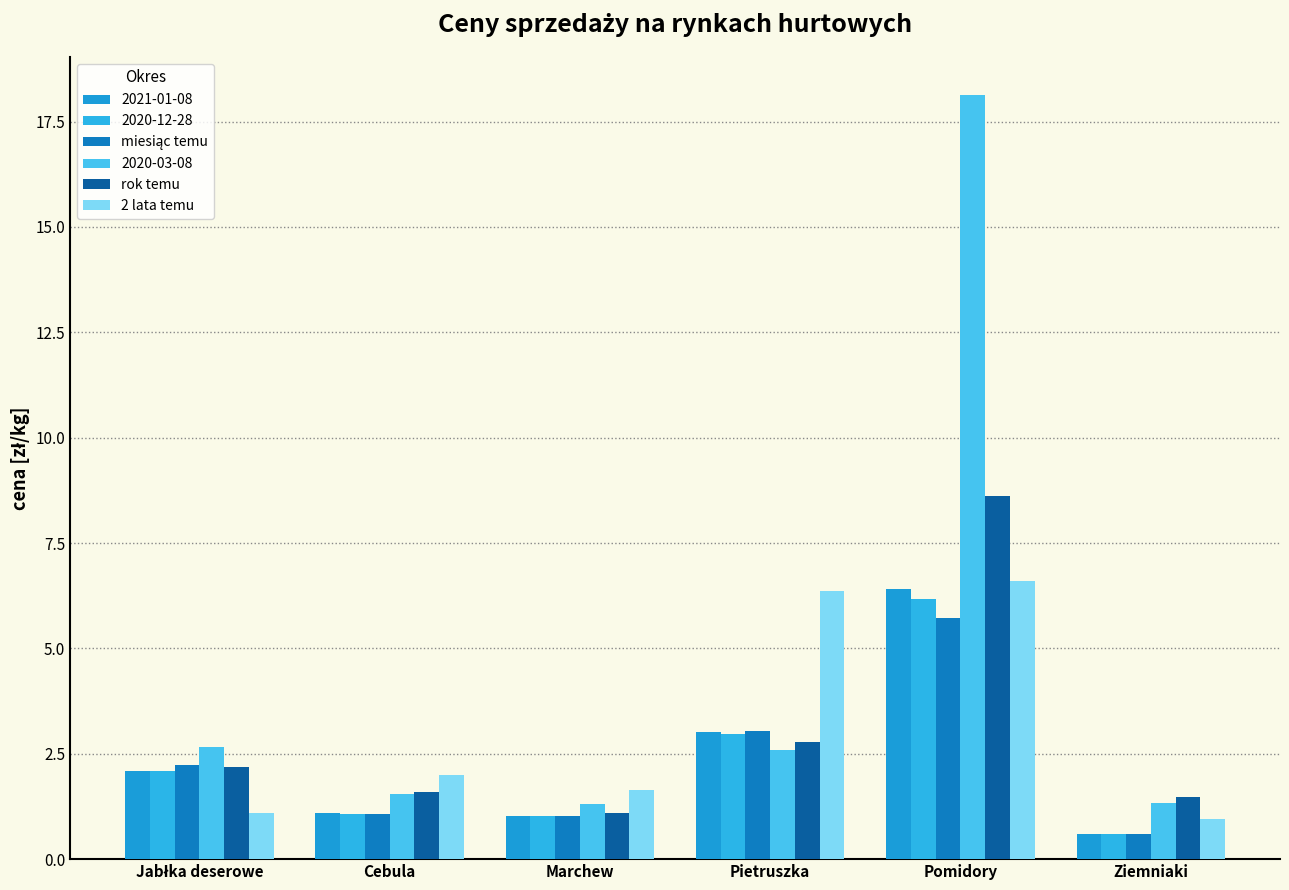

At which category is the sum across all series the highest?

Pomidory